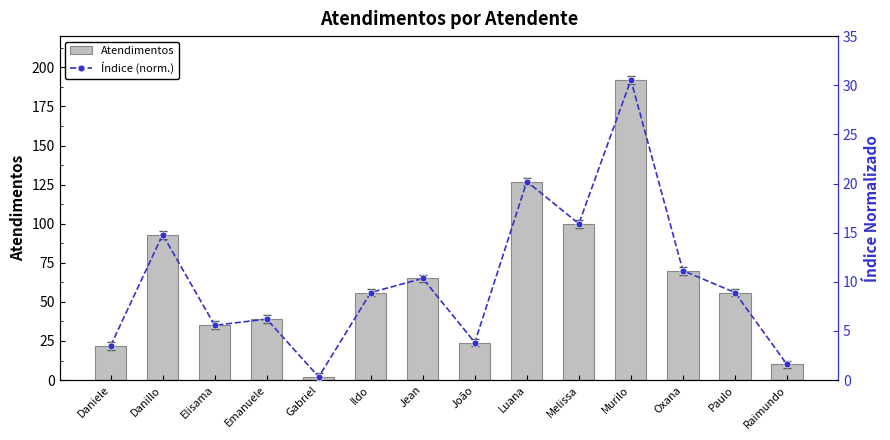

How many data points in Atendimentos are less than 56?

6